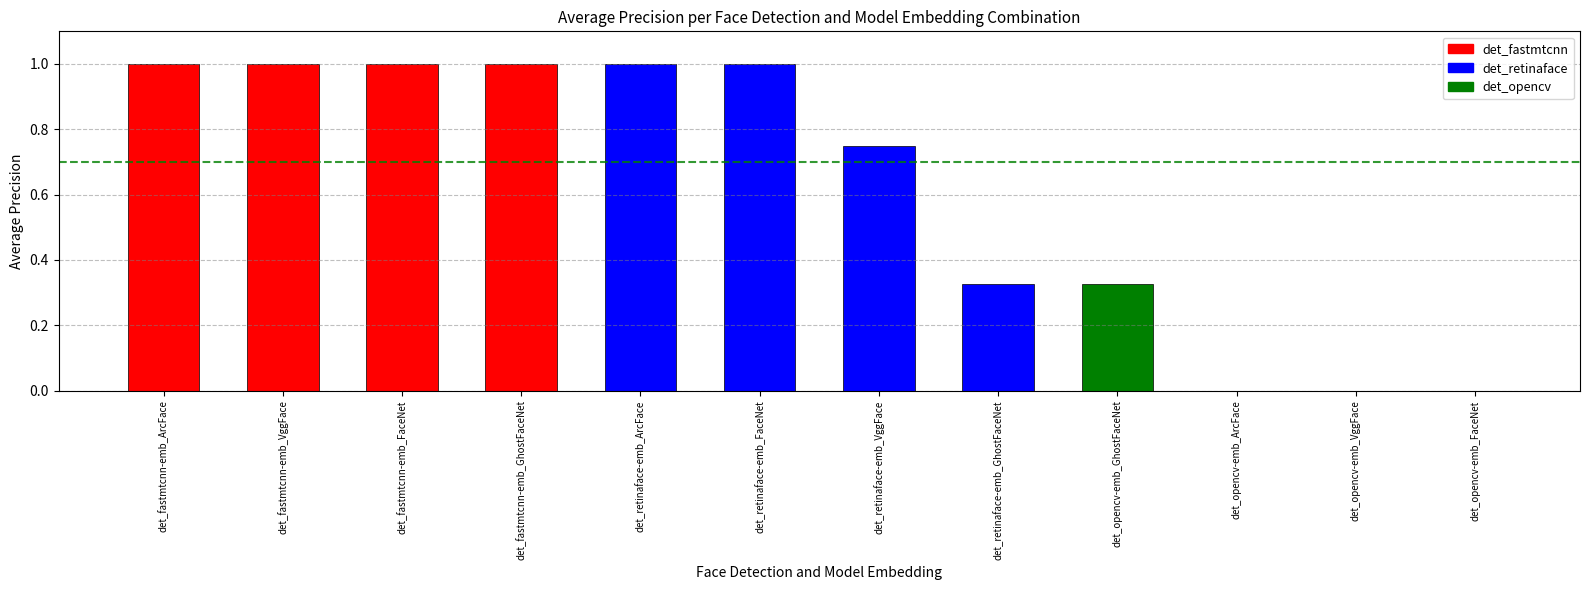

What is the sum of the values at det_fastmtcnn-emb_VggFace and det_opencv-emb_GhostFaceNet?

1.3